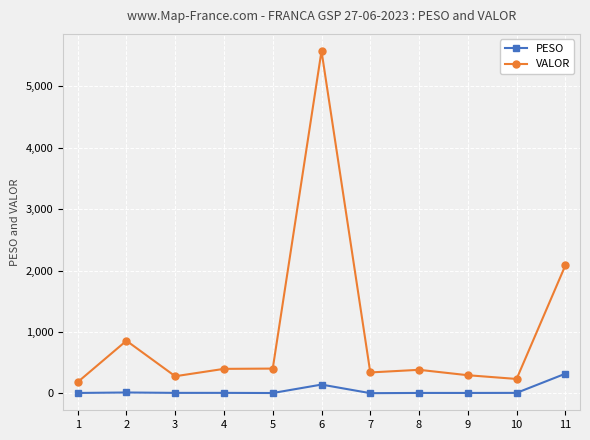

The value of VALOR at 11 is 2083.9. True or false?

True